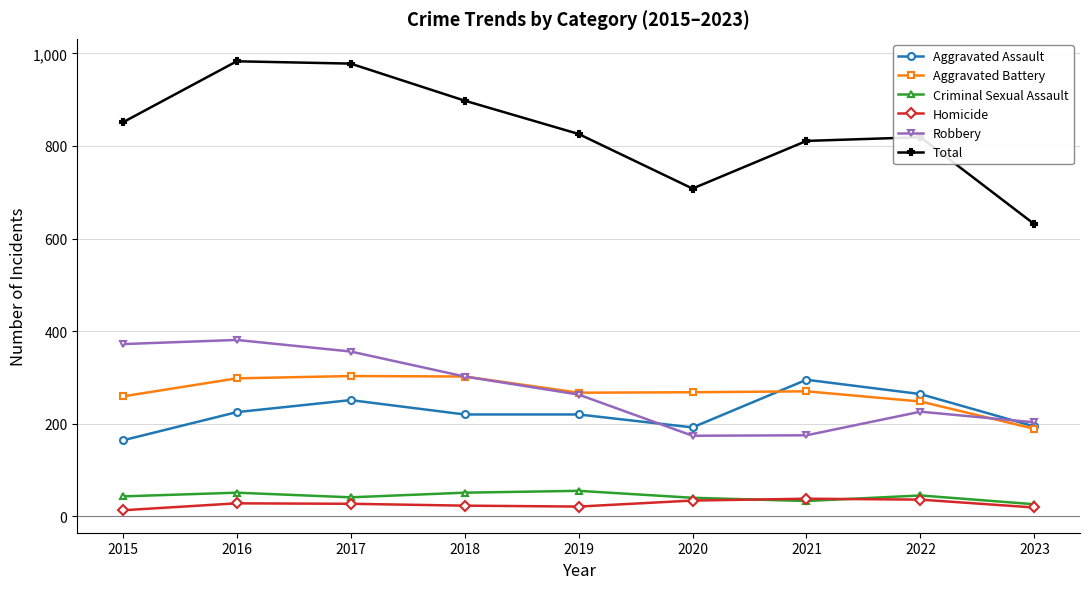

What is the maximum value shown in the chart?

983